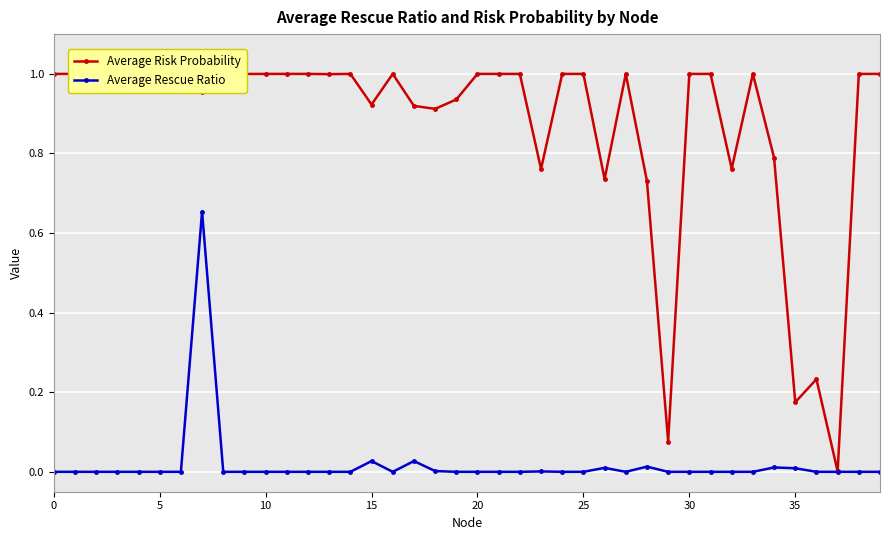

List the series in order of their peak value, lowest first.

Average Rescue Ratio, Average Risk Probability